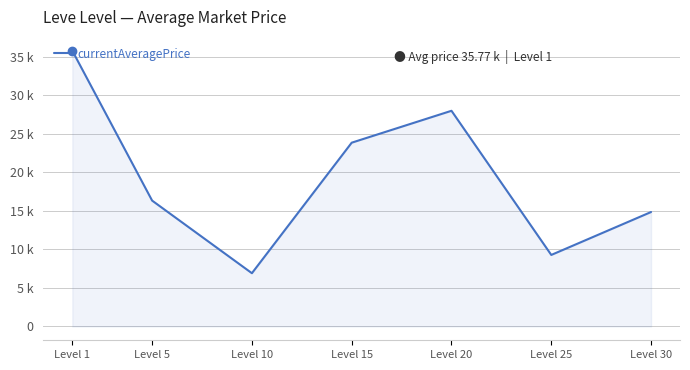

Between Level 1 and Level 25, which is larger?

Level 1